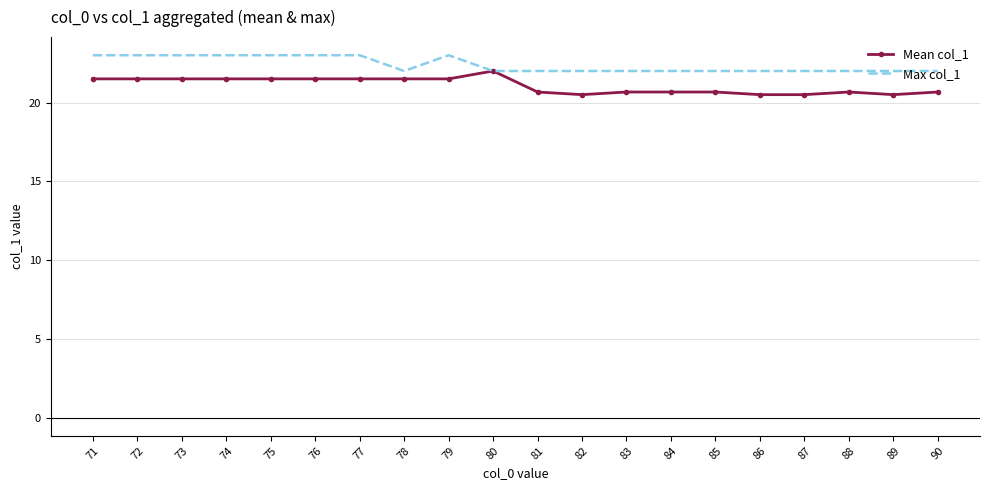

Where does the Mean col_1 series first go above 21?

71